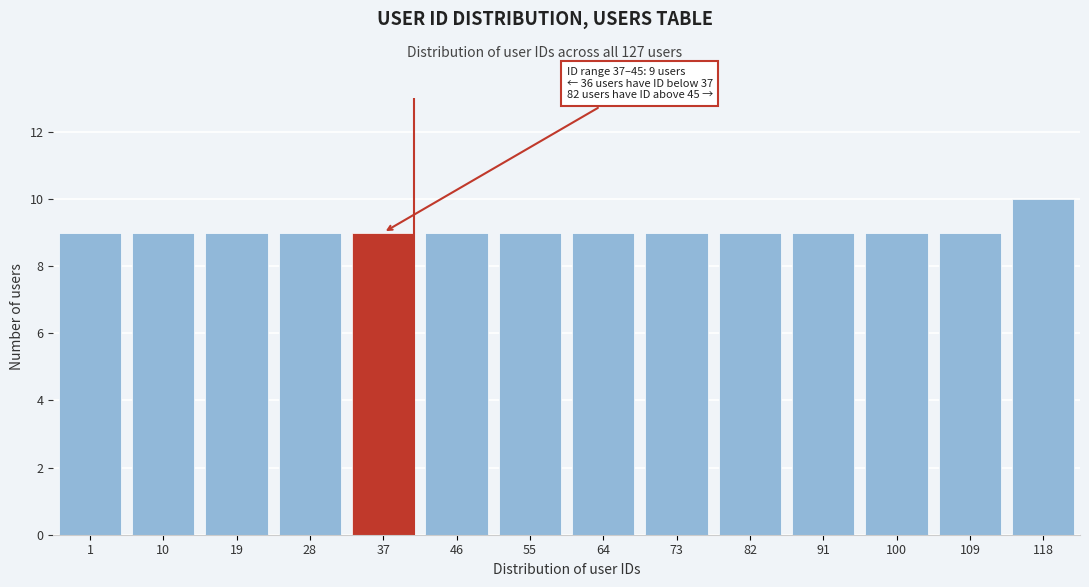

Reading left to right, extract all data points from this chart.

9	9	9	9	9	9	9	9	9	9	9	9	9	10